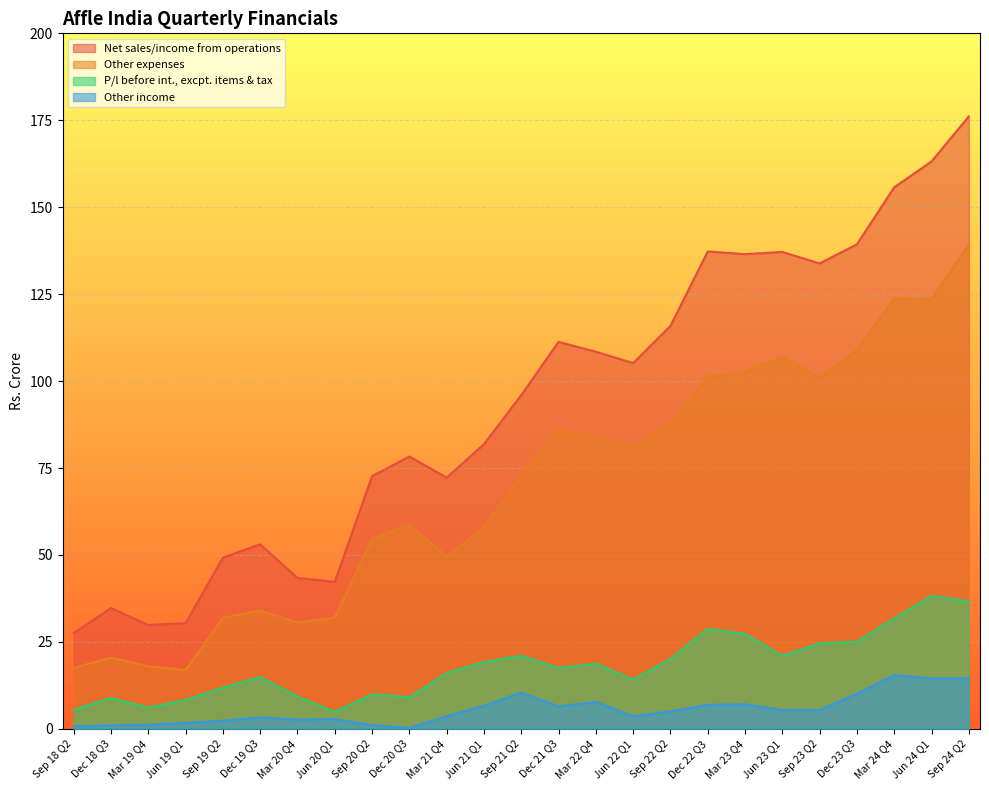

True or false: Net sales/income from operations and P/l before int., excpt. items & tax intersect in this chart.

False